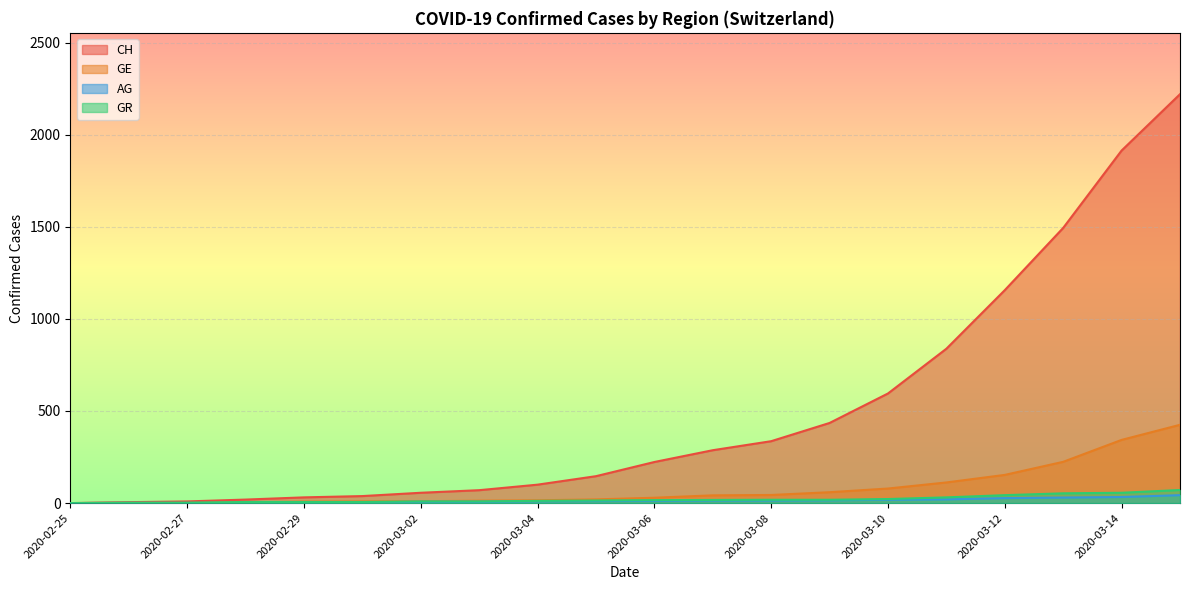

How many values in the CH series exceed 223?

9